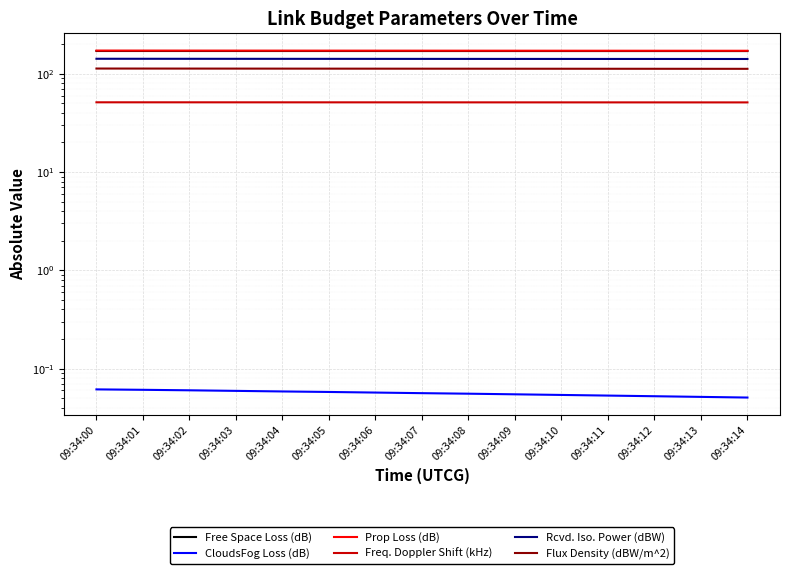

What is the total value across all series at 09:34:02?

648.0